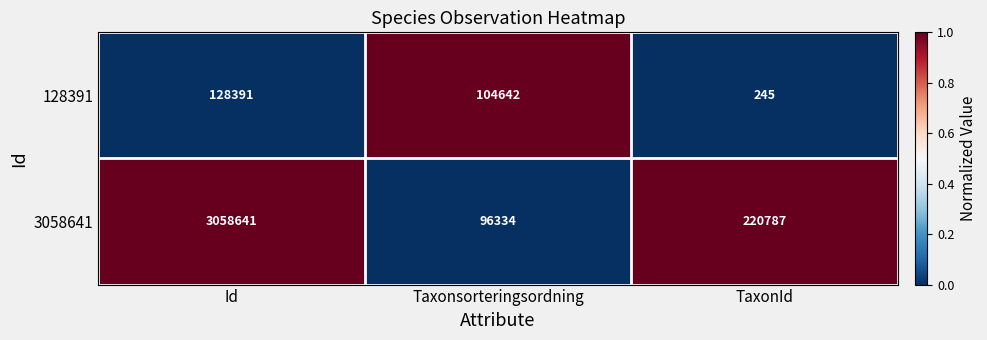

List the series in order of their overall mean, highest first.

3058641, 128391